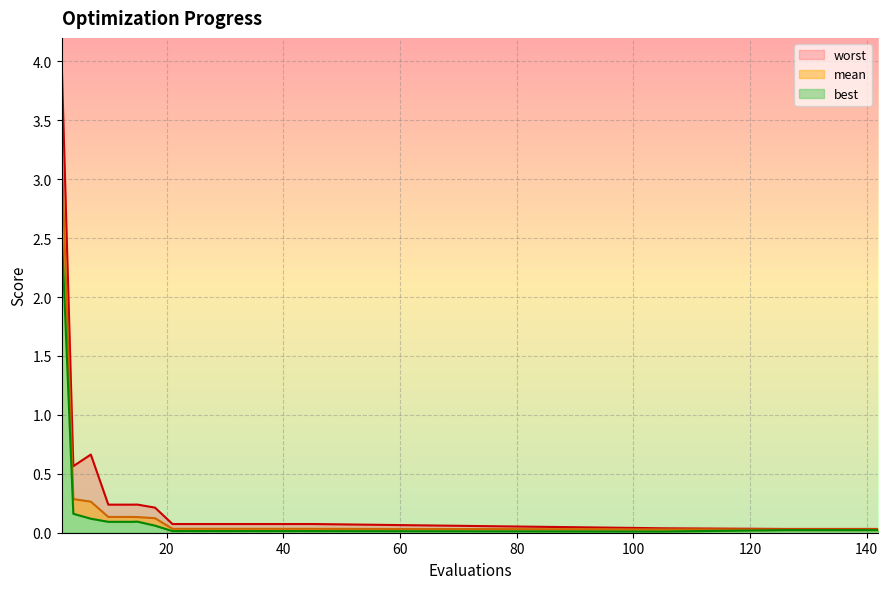

Rank the series by their average value, from lowest to highest.

best, mean, worst